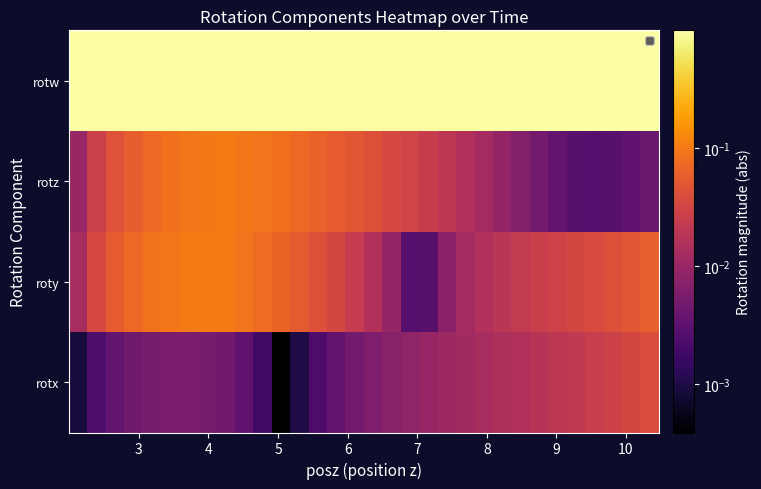

Reading left to right, transcribe all the data shown in this chart.

rotx: 0.0	0.0	0.0	0.0	0.0	0.0	0.0	0.0	0.0	0.0	0.0	0.0	0.0	0.0	0.0	0.0	0.0	0.0	0.0	0.0	0.0	0.0	0.0	0.0	0.0	0.0	0.0	0.0	0.0	0.0	0.0	0.0
roty: 0.0	0.0	0.1	0.1	0.1	0.1	0.1	0.1	0.1	0.1	0.1	0.1	0.1	0.0	0.0	0.0	0.0	0.0	0.0	0.0	0.0	0.0	0.0	0.0	0.0	0.0	0.0	0.0	0.0	0.0	0.1	0.1
rotz: 0.0	0.0	0.0	0.1	0.1	0.1	0.1	0.1	0.1	0.1	0.1	0.1	0.1	0.1	0.1	0.0	0.0	0.0	0.0	0.0	0.0	0.0	0.0	0.0	0.0	0.0	0.0	0.0	0.0	0.0	0.0	0.0
rotw: 1.0	1.0	1.0	1.0	1.0	1.0	1.0	1.0	1.0	1.0	1.0	1.0	1.0	1.0	1.0	1.0	1.0	1.0	1.0	1.0	1.0	1.0	1.0	1.0	1.0	1.0	1.0	1.0	1.0	1.0	1.0	1.0